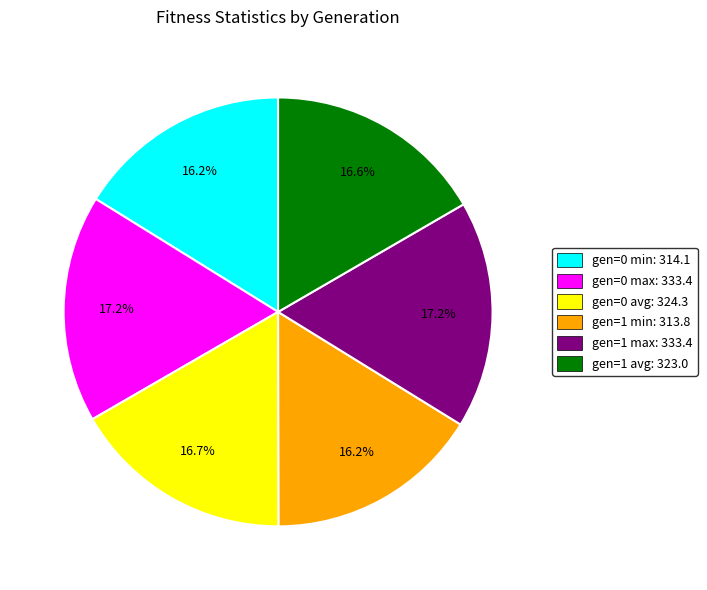

To the nearest percent, what is the difference between the largest and smallest slice percentages?

1%